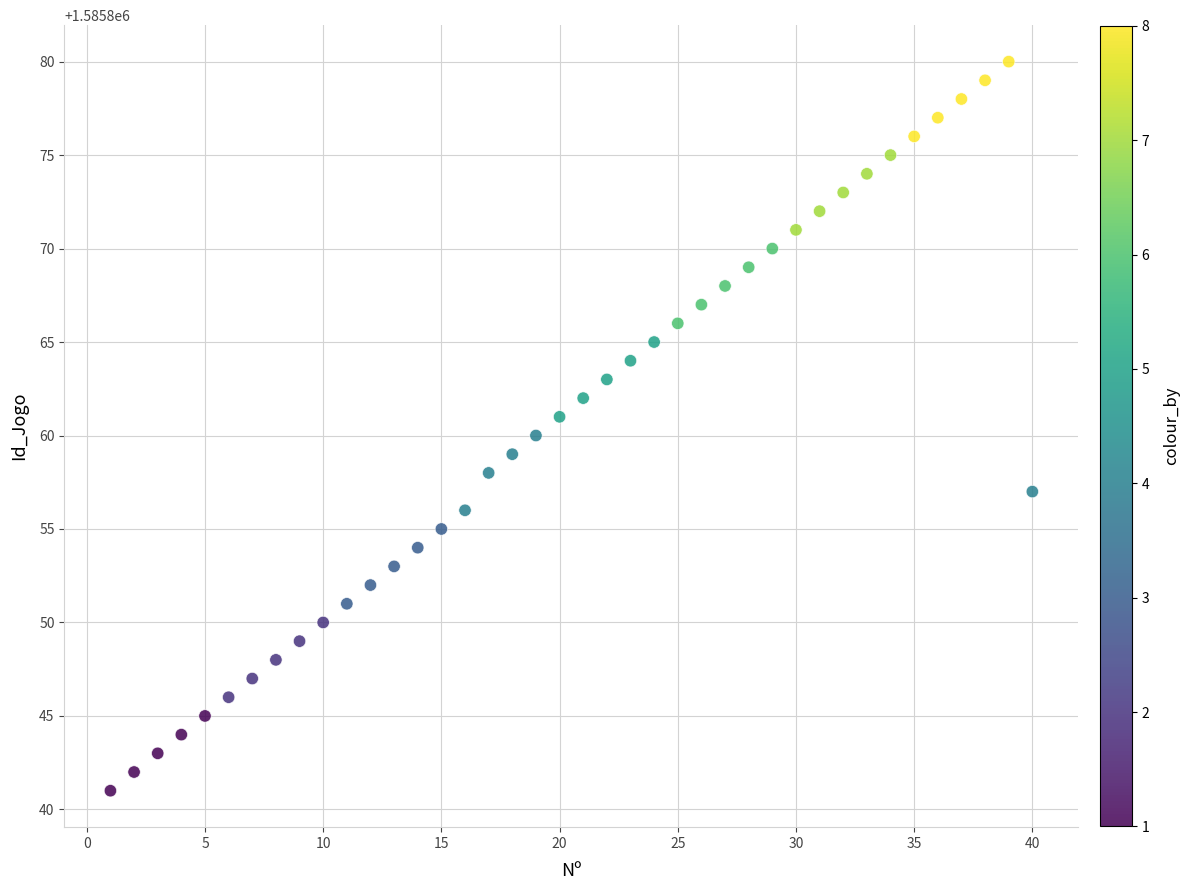

What is the range of X values (max minus min)?

39